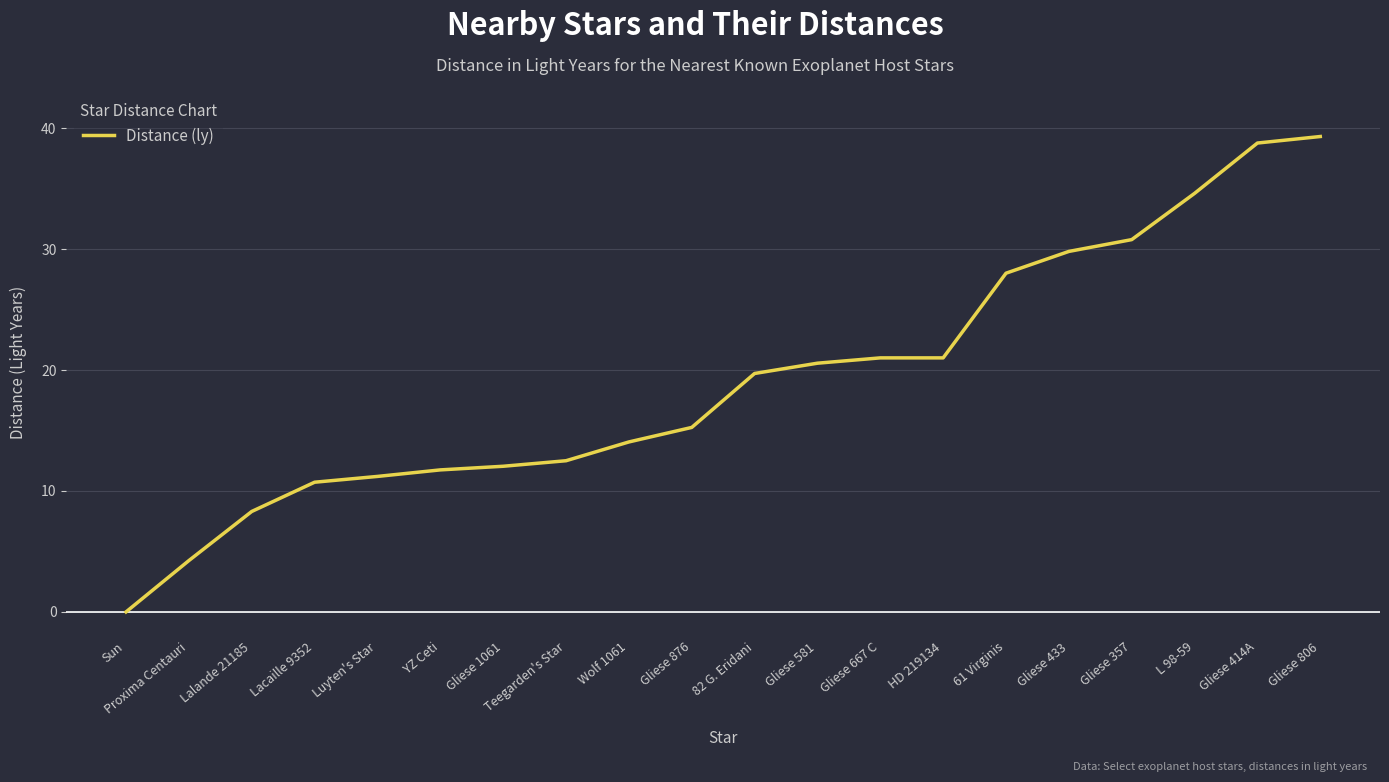

Which label corresponds to the smallest value in the chart?

Sun